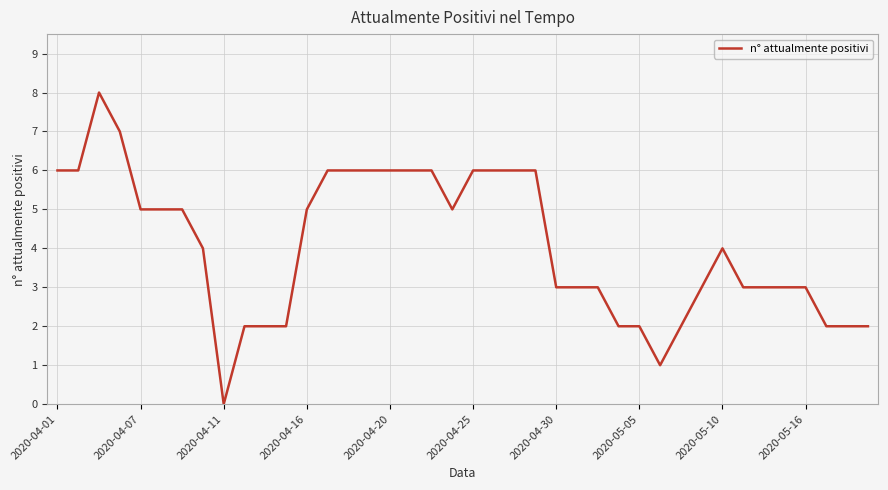

What is the greatest value displayed?

8